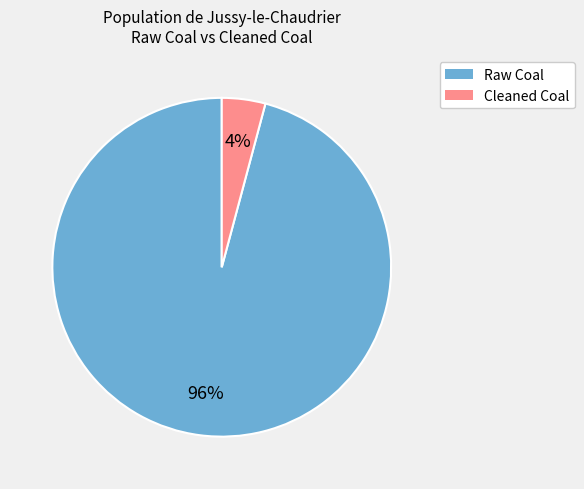

Which slice represents more than half of the pie?

Raw Coal